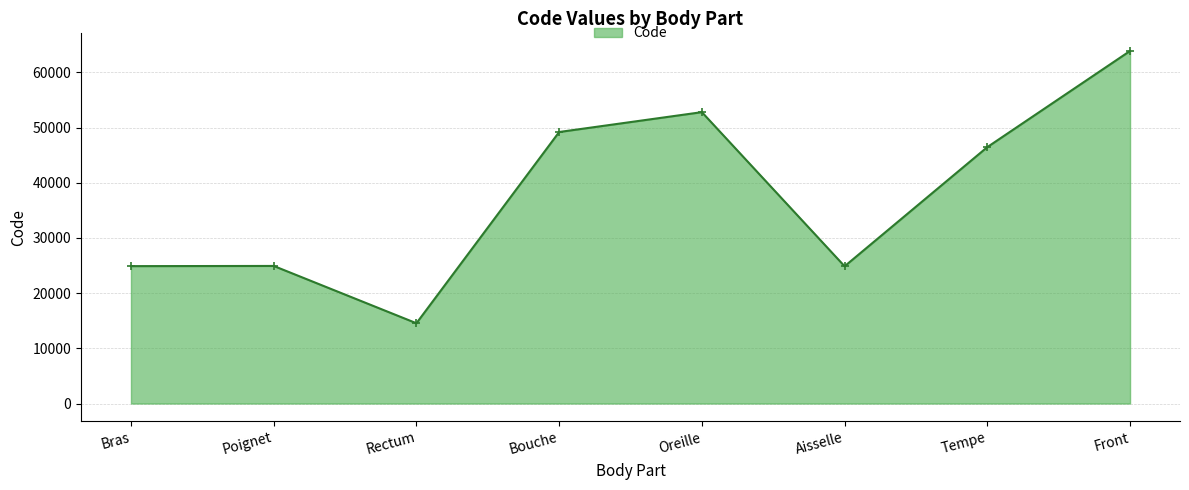

Where does the data first go above 46450?

Bouche